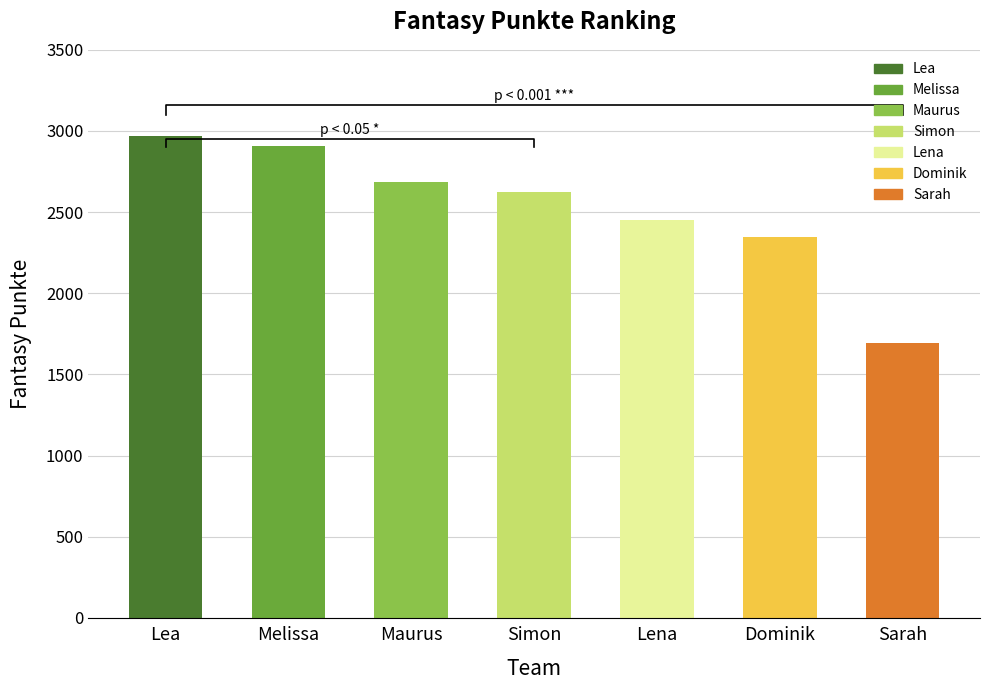

What is the greatest value displayed?

2970